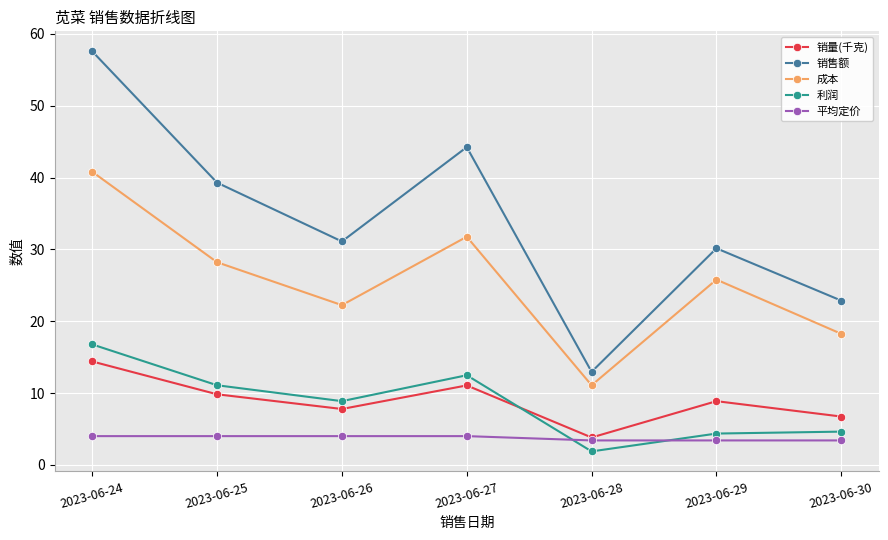

What are all the series names shown in the legend?

销量(千克), 销售额, 成本, 利润, 平均定价